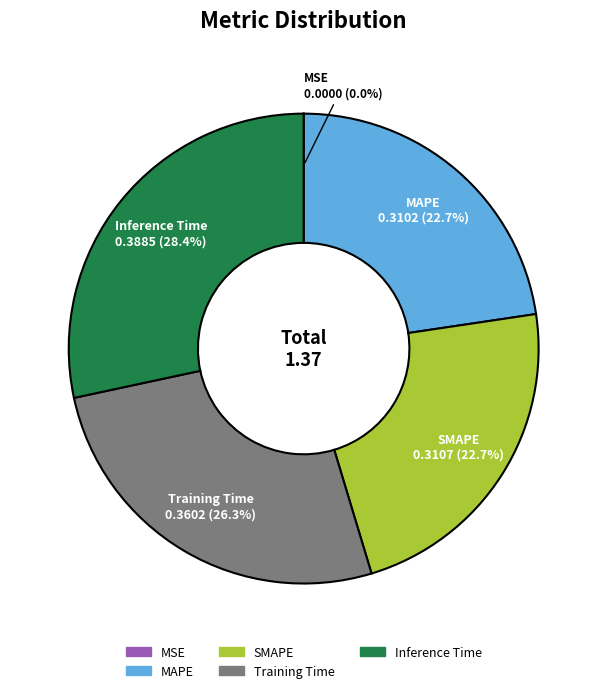

Between Inference Time and MAPE, which is larger?

Inference Time